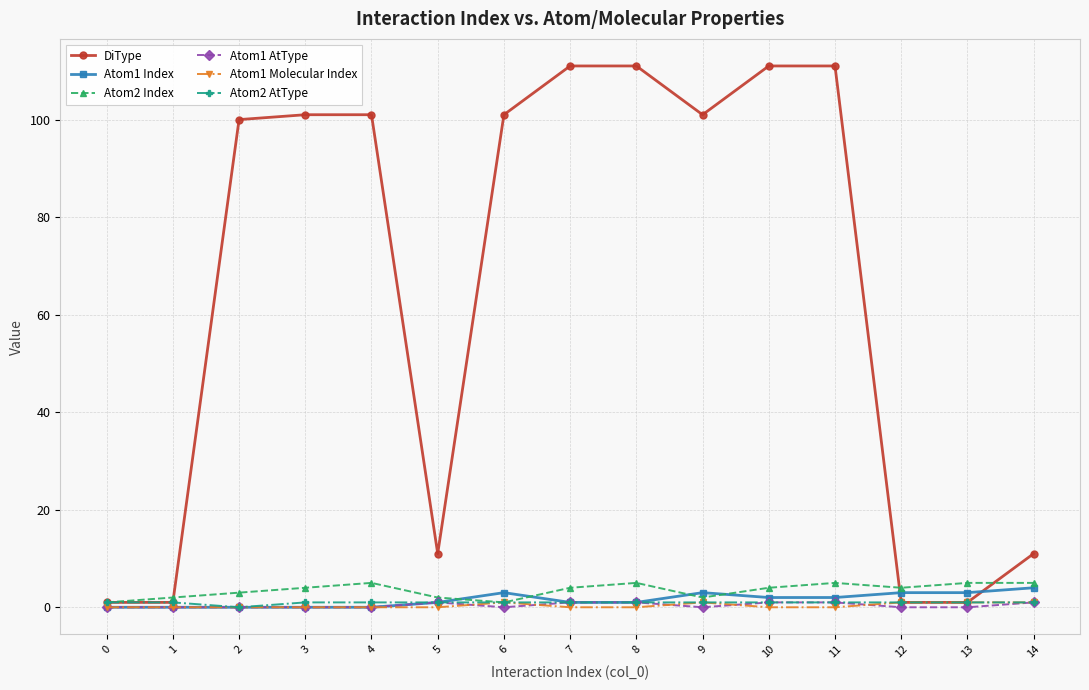

How many categories are shown in the chart?

15